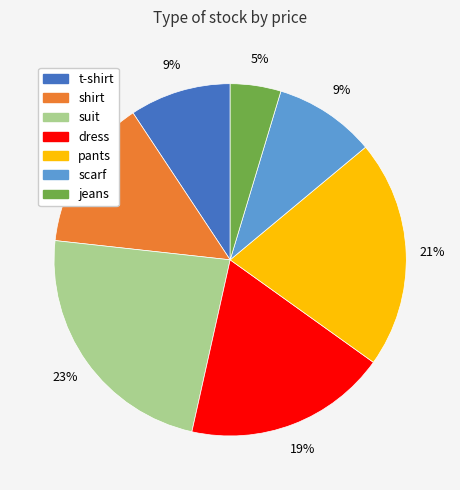

The shirt slice represents 23% of the pie. True or false?

False